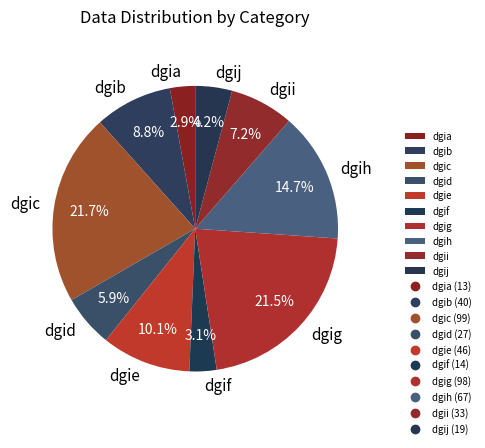

What is the ratio of the value at dgij to the value at dgih?

0.3